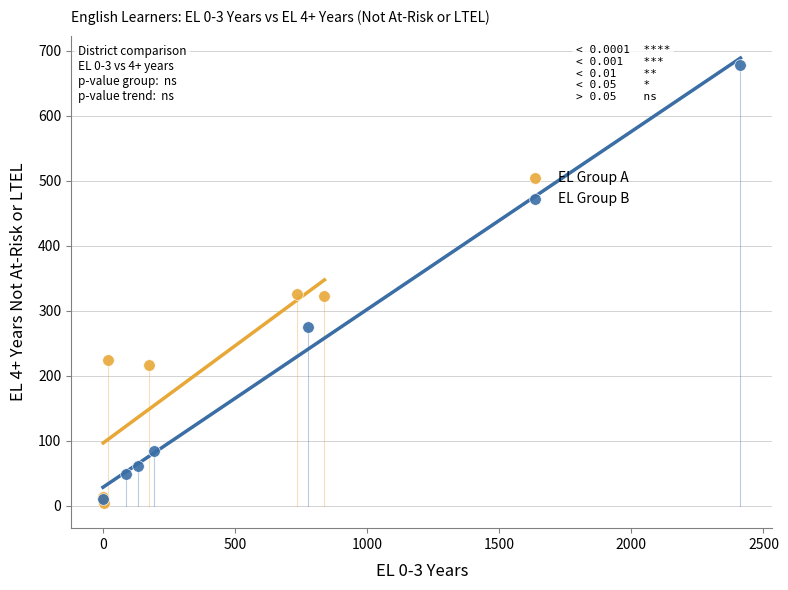

Which series has the widest spread of Y values?

EL Group B